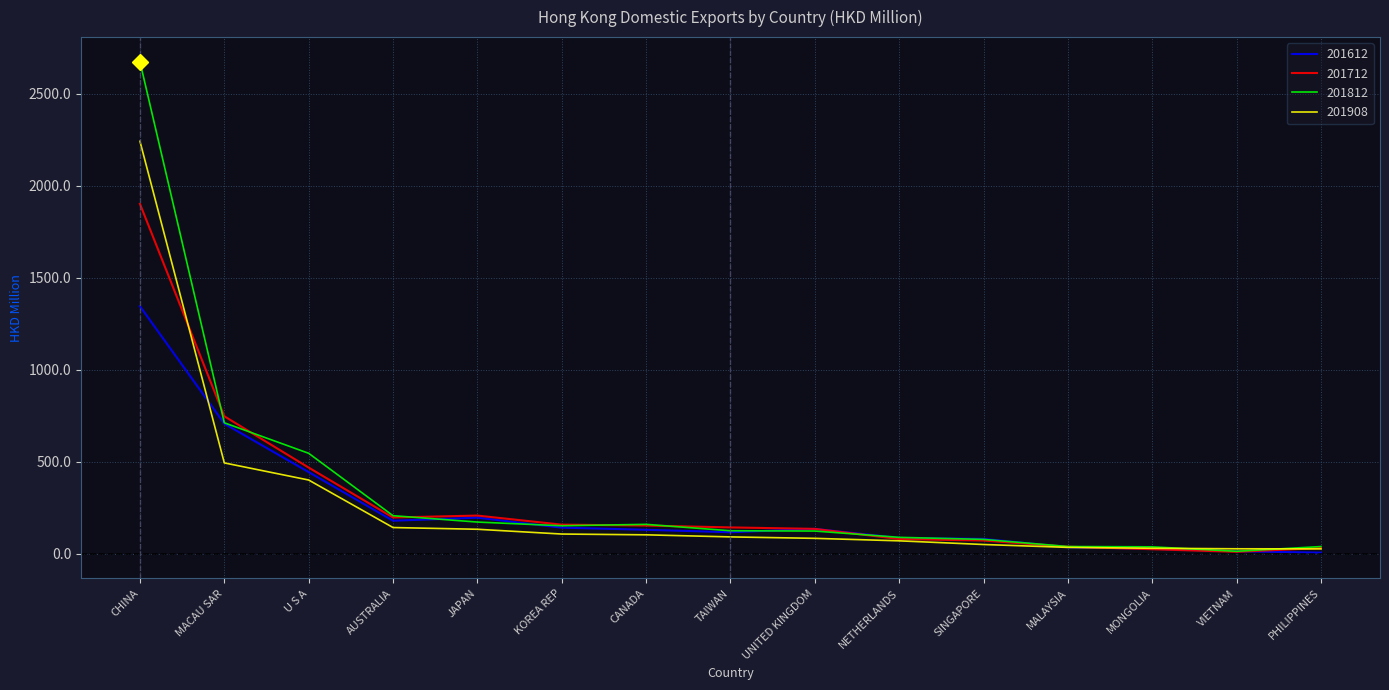

Is it true that 201612 equals 86.2 at NETHERLANDS?

True